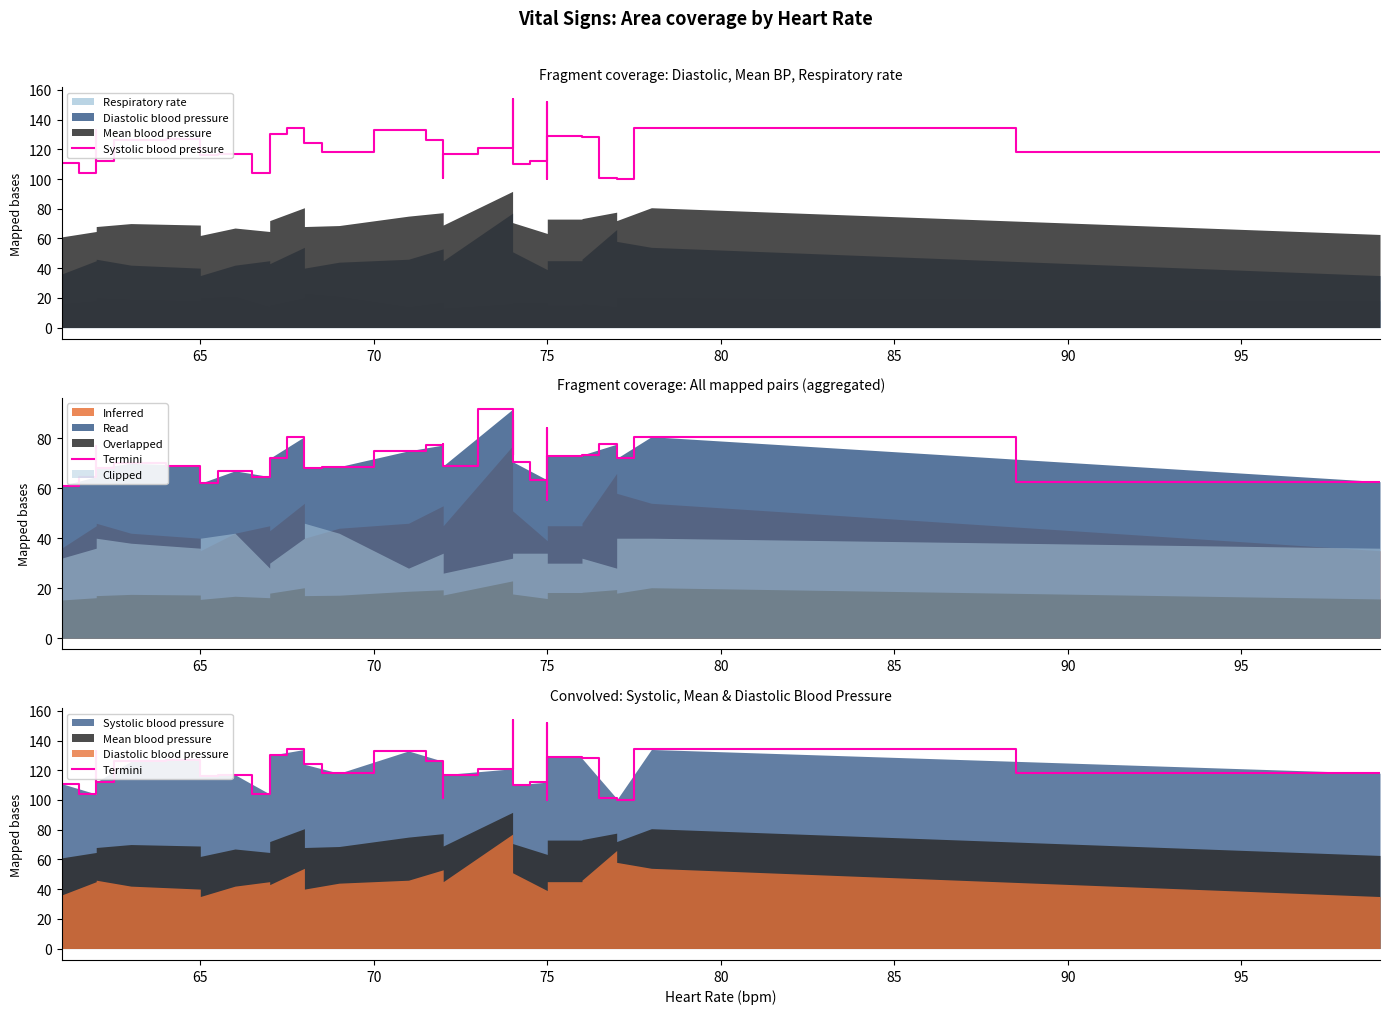

What is the lowest value of the Termini series?

100